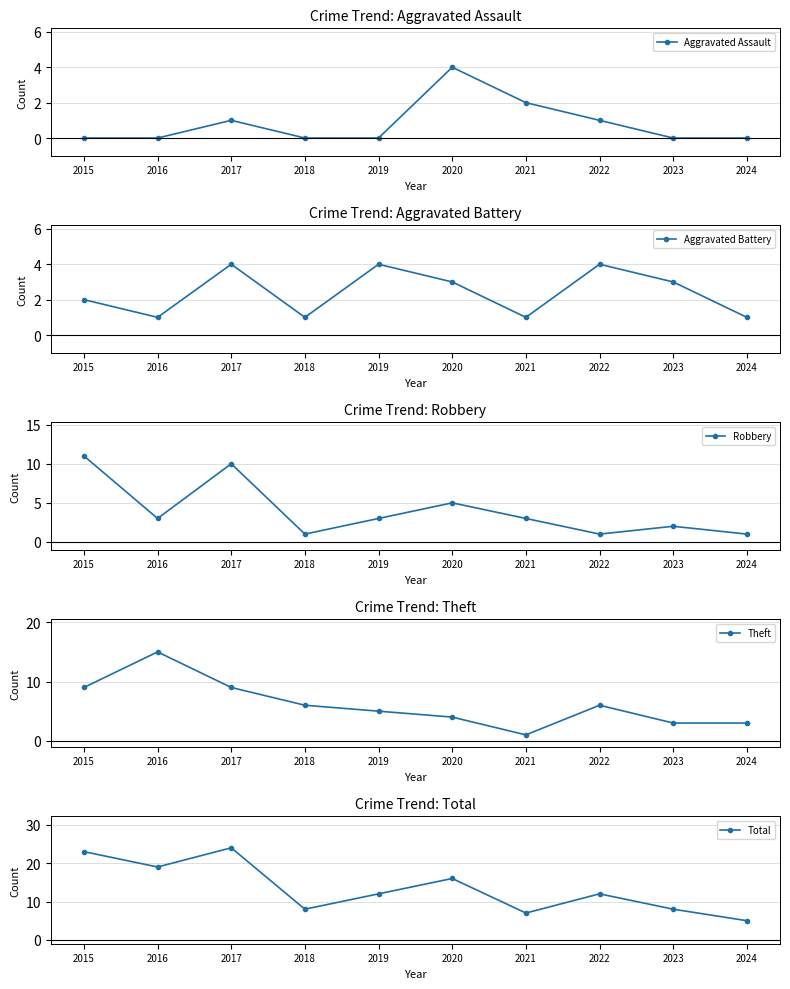

Rank the series at 2015 from highest to lowest value.

Total, Robbery, Theft, Aggravated Battery, Aggravated Assault